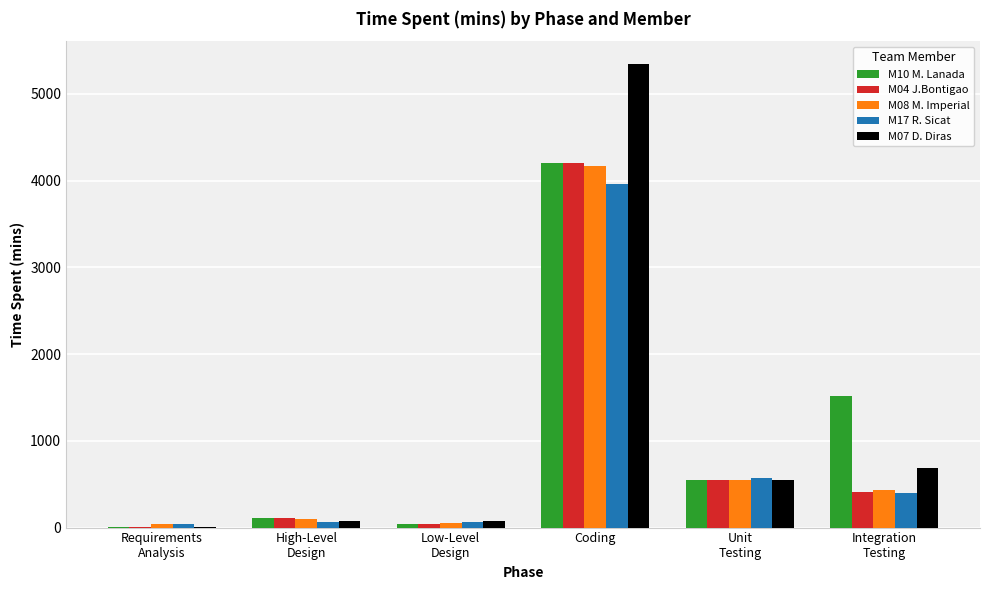

True or false: M07 D. Diras has a value of 690 at Integration
Testing.

True